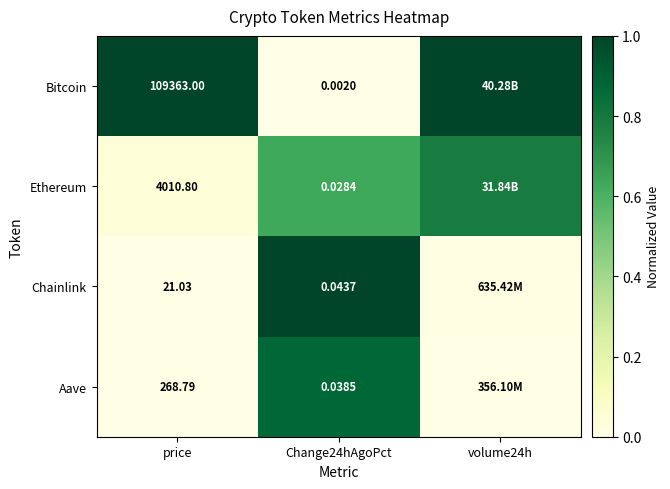

What is the total value across all series at price?

113663.6